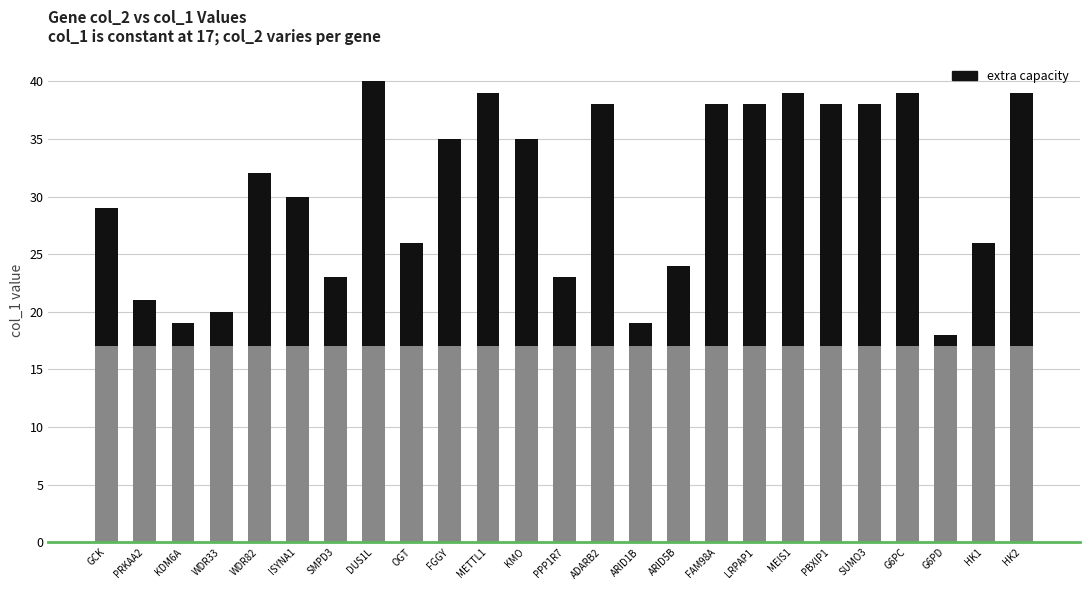

How many bars are there in total?

25